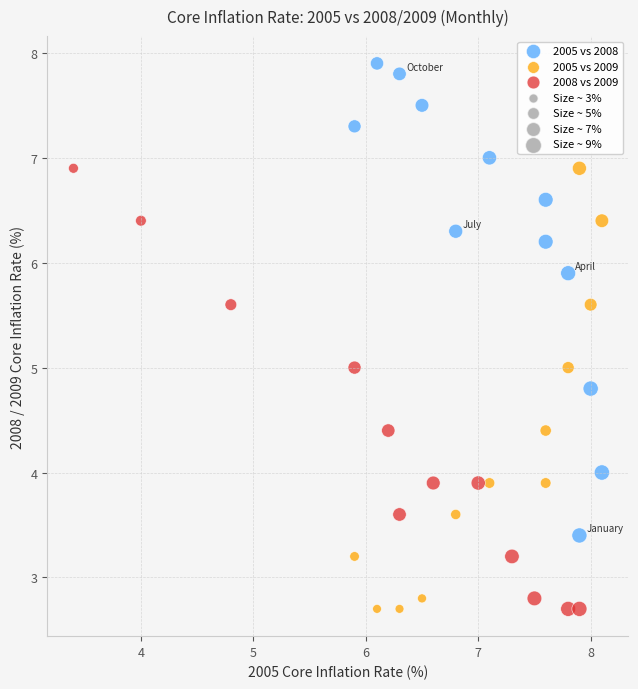

Which series has the largest Y range (max minus min)?

2005 vs 2008